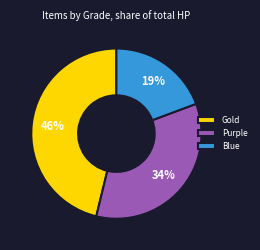

Which category has the biggest portion of the pie?

Gold